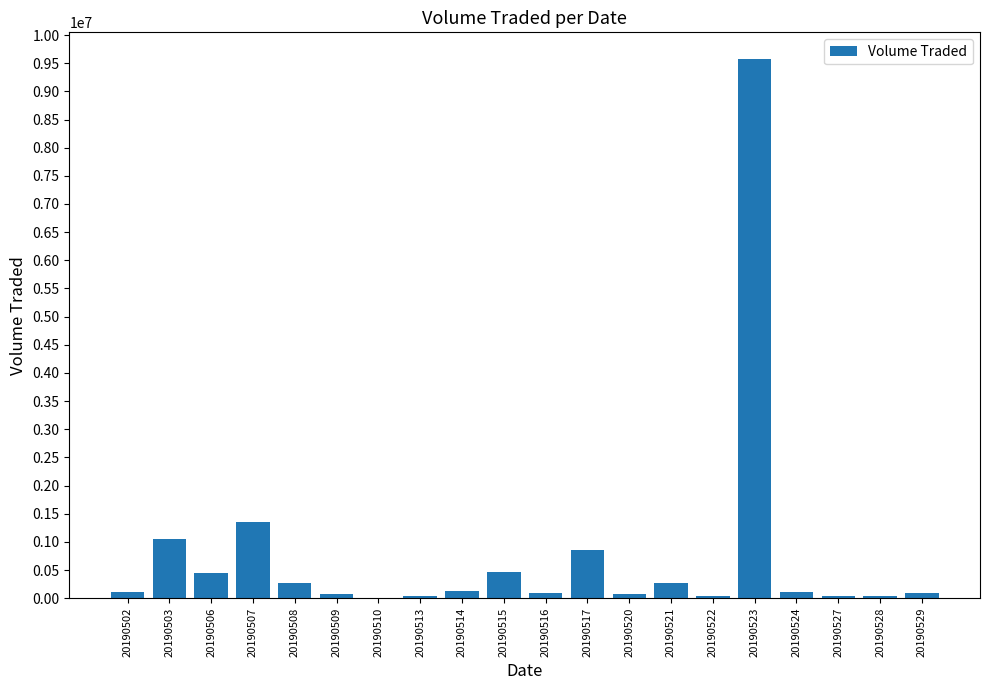

How many data points does each series have?

20